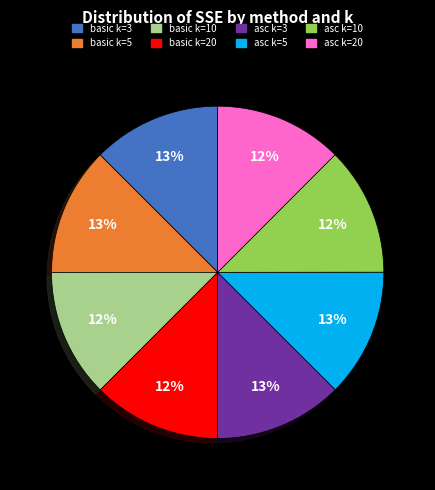

How many slices are in this pie chart?

8